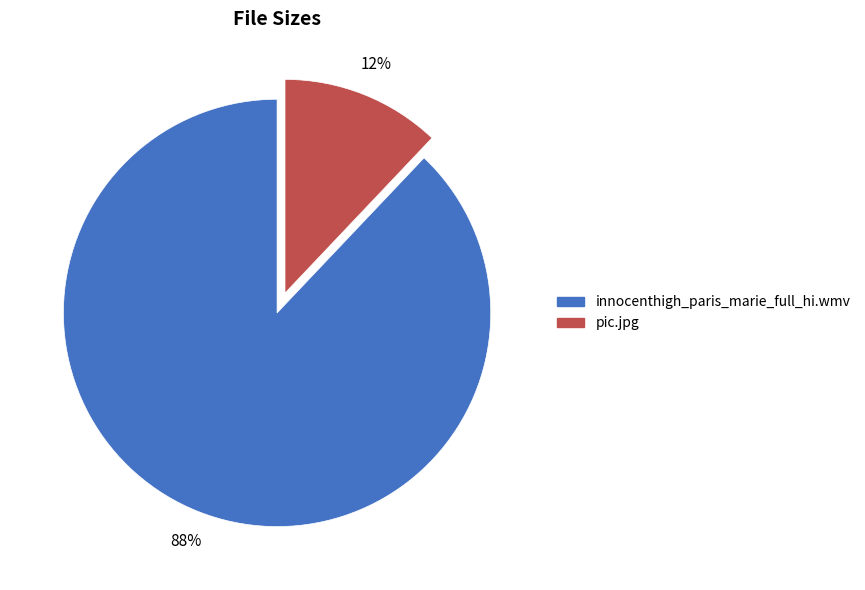

Which has a higher value, pic.jpg or innocenthigh_paris_marie_full_hi.wmv?

innocenthigh_paris_marie_full_hi.wmv